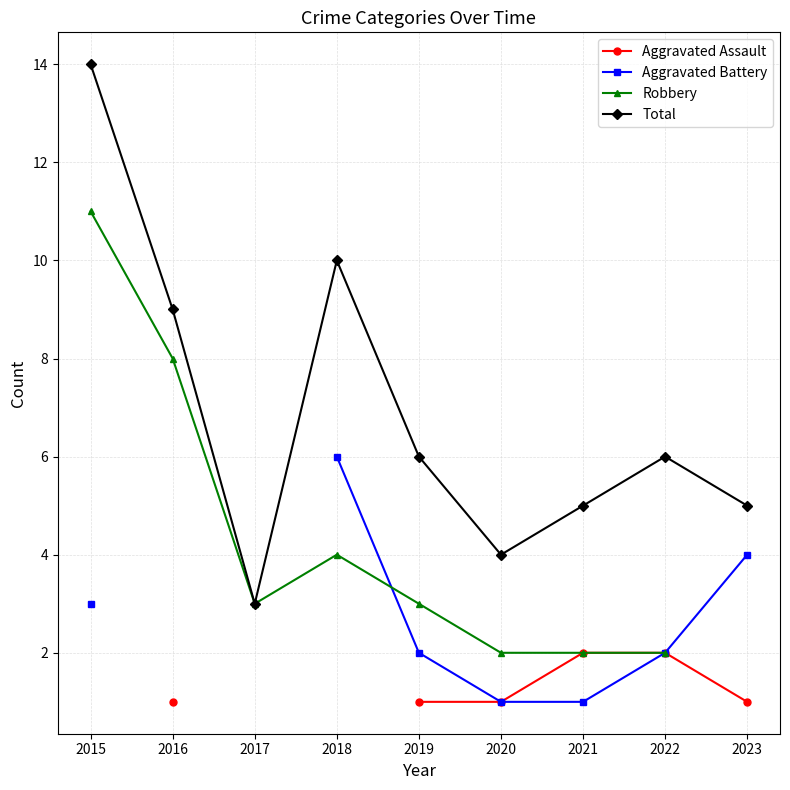

True or false: Total has a value of 3.0 at 2017.

True